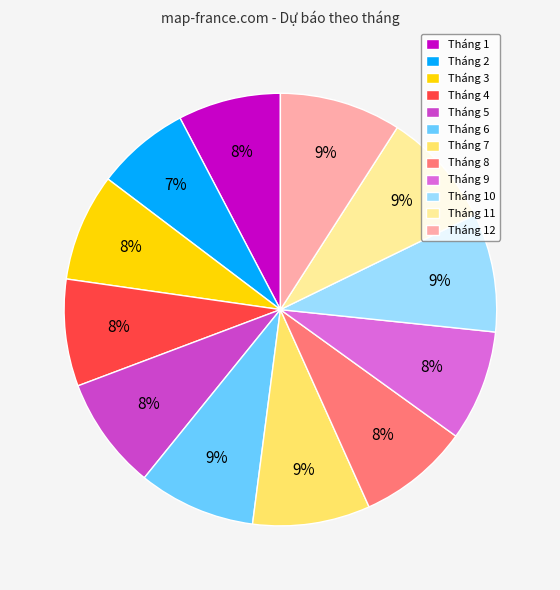

To the nearest percent, what percentage of the pie is Tháng 9?

8%